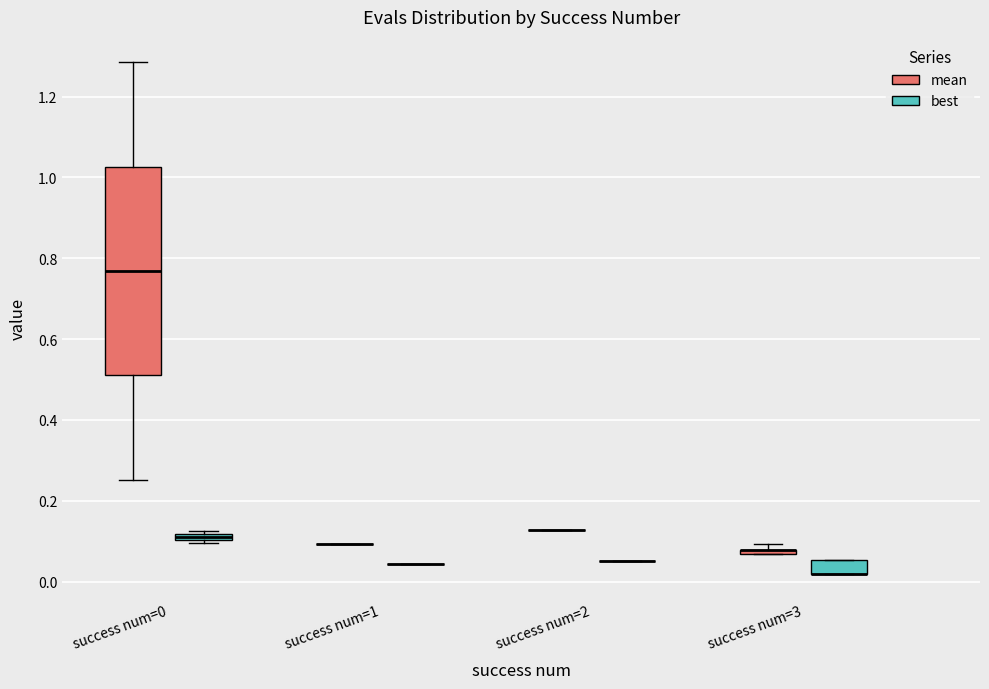

Which box is the tallest, from its lower edge to its upper edge?

success num=0 (mean)